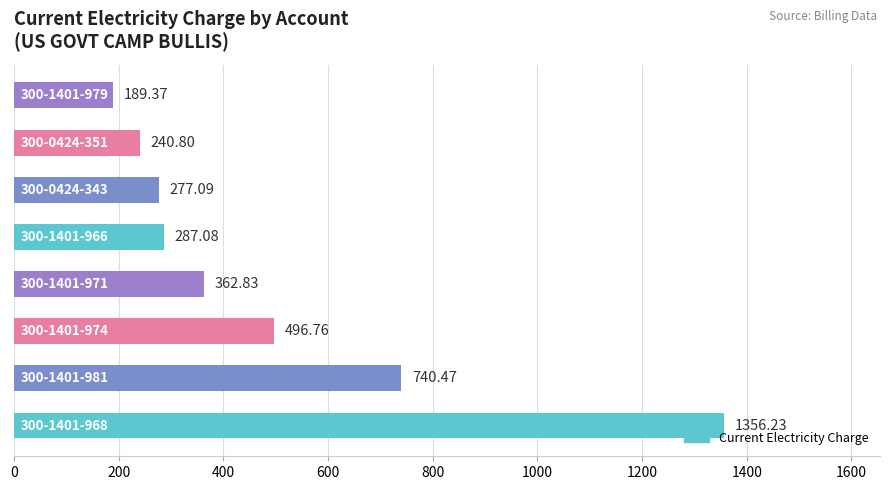

What is the sum of all values?

3950.6